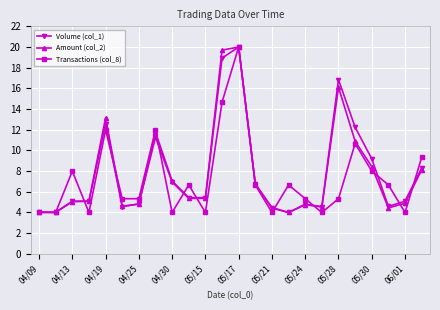

True or false: Transactions (col_8) and Amount (col_2) cross at least once.

True